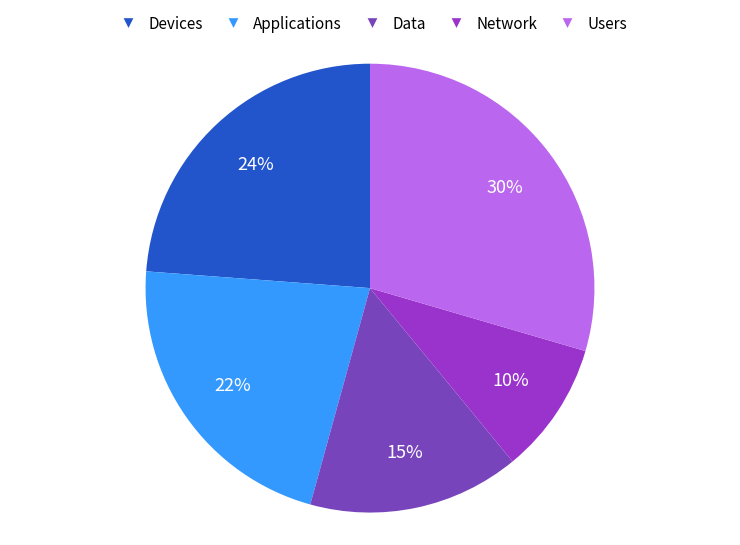

Rank the categories by value from highest to lowest.

Users, Devices, Applications, Data, Network